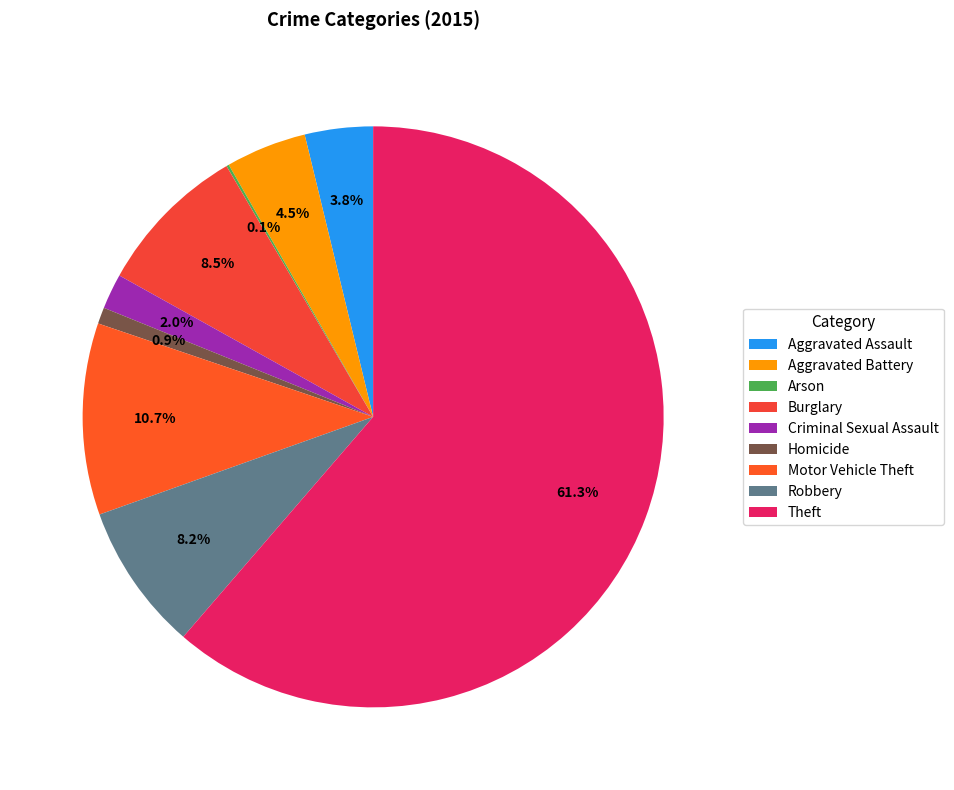

Is there a majority slice in this chart?

Yes